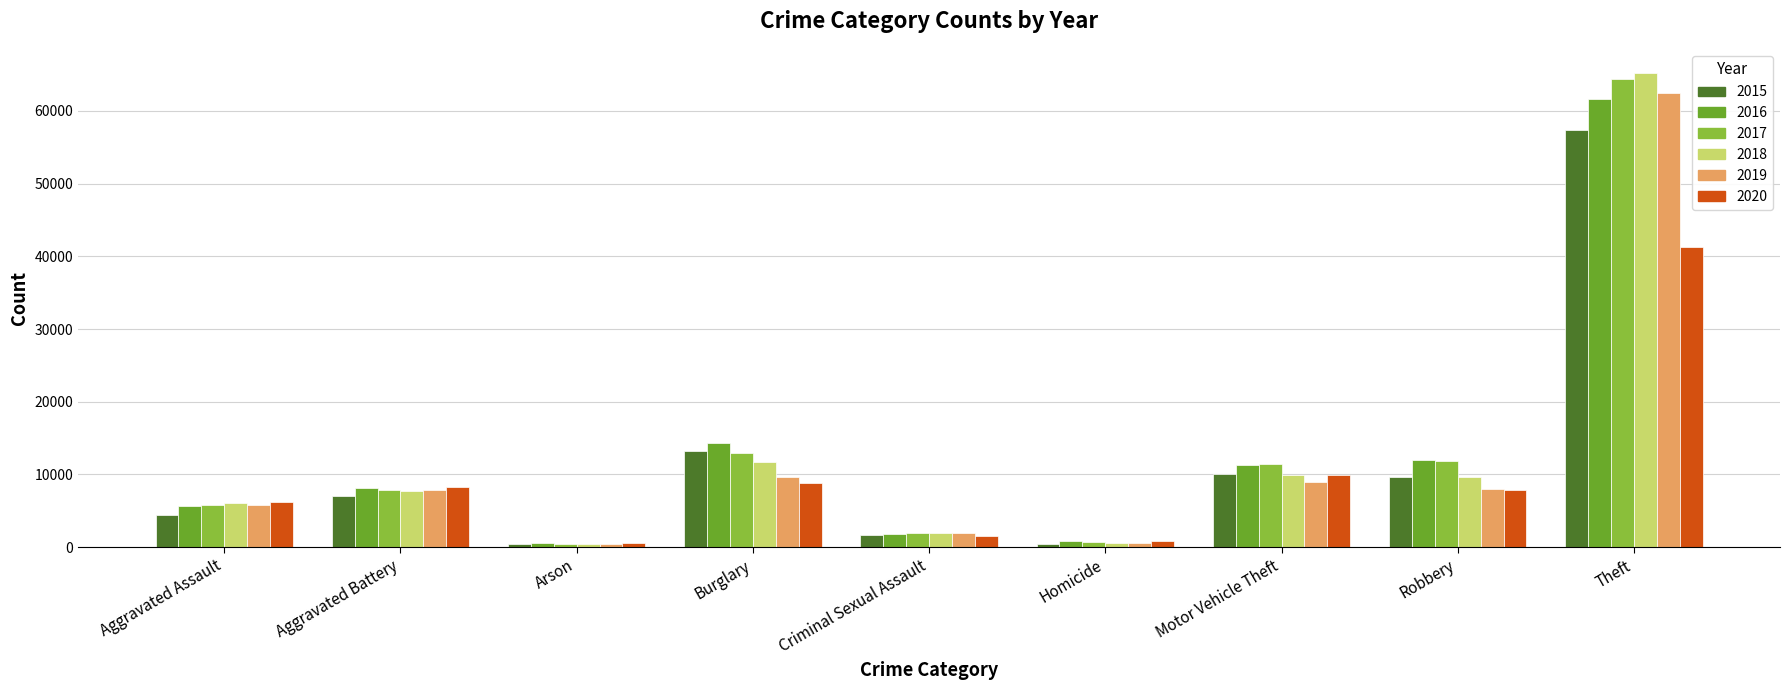

What is the label of the 3rd bar from the right?

Motor Vehicle Theft